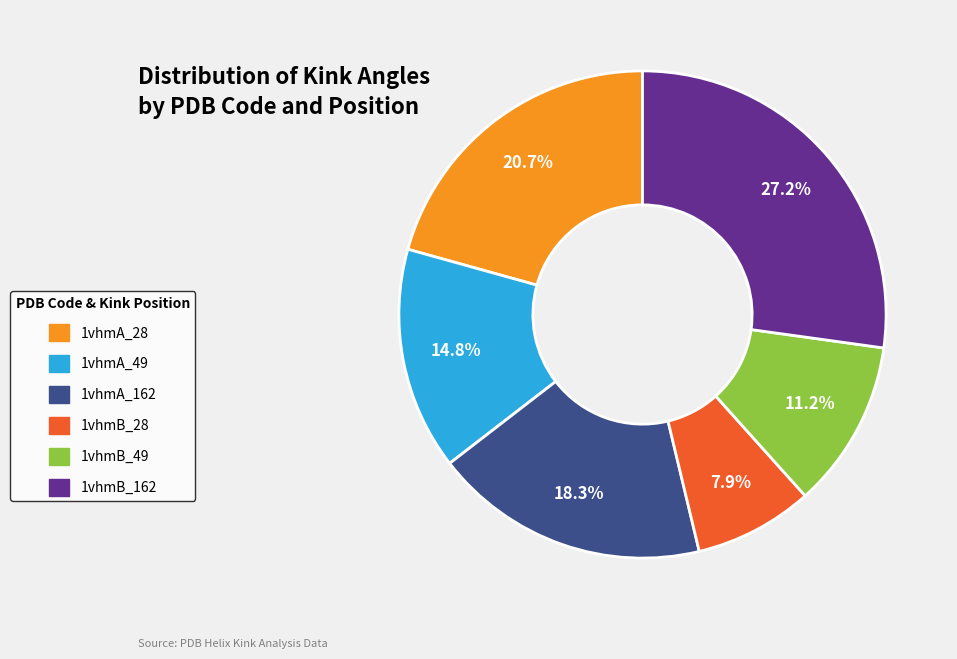

To the nearest percent, what portion does 1vhmB_162 represent?

27%